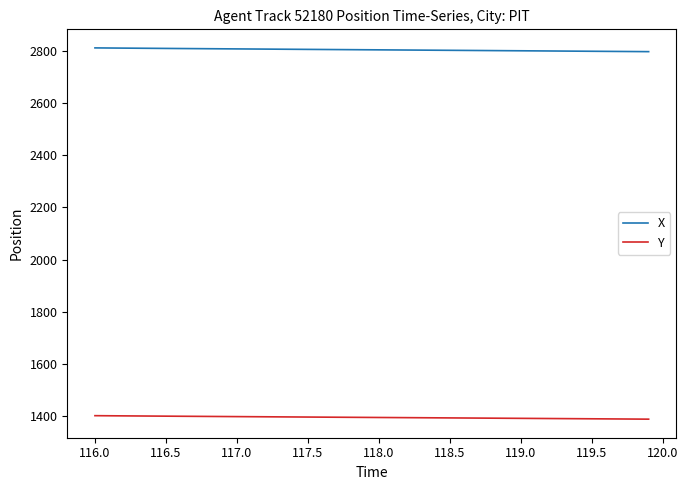

Which series has the largest total across all categories?

X